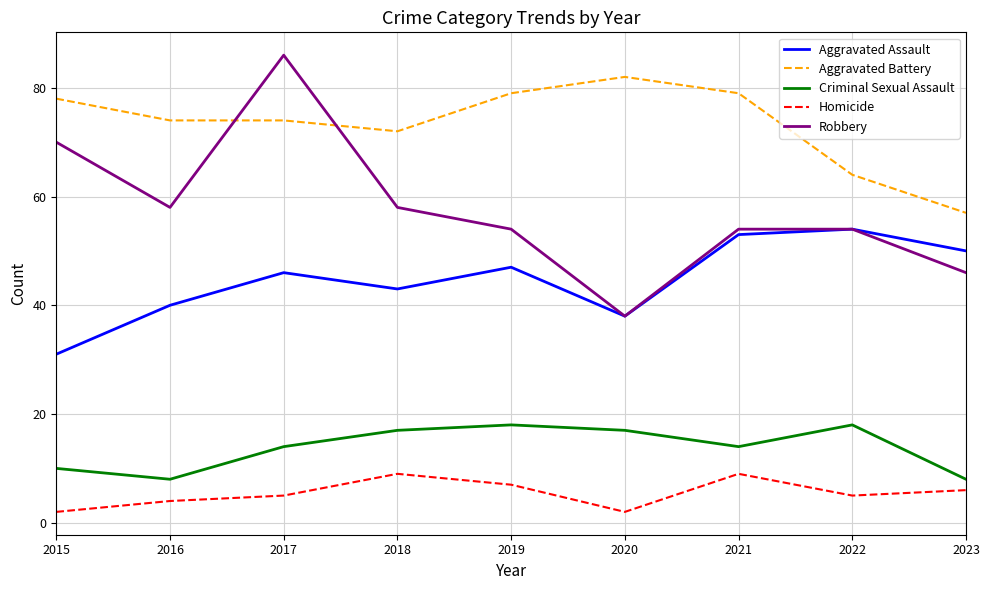

What is the difference between the highest and lowest values at 2023?

51